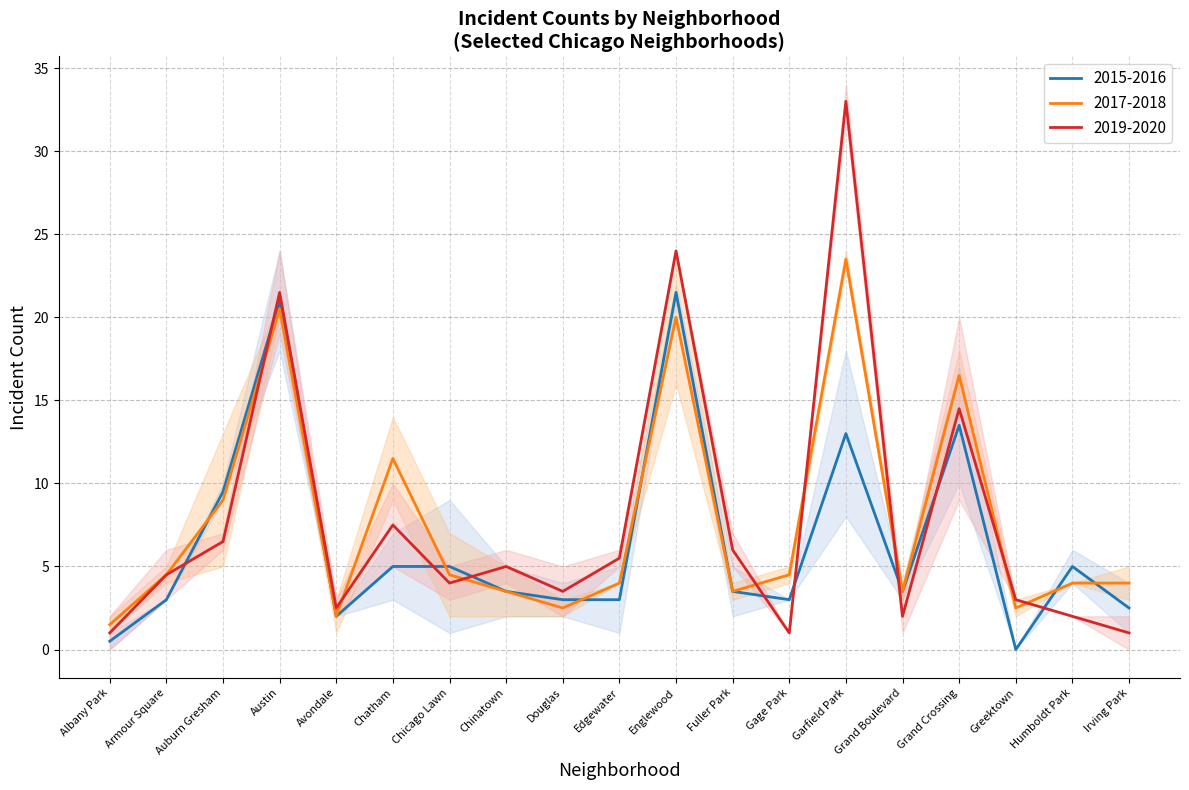

Between Chatham and Grand Boulevard, which series saw the biggest shift?

2017